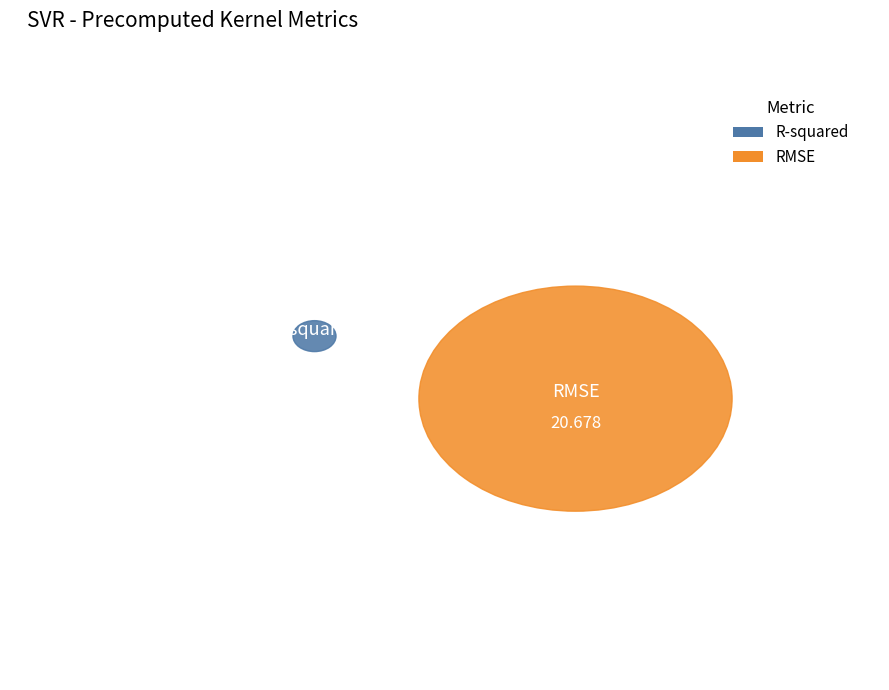

What percentage do RMSE and R-squared together represent?

100.0%